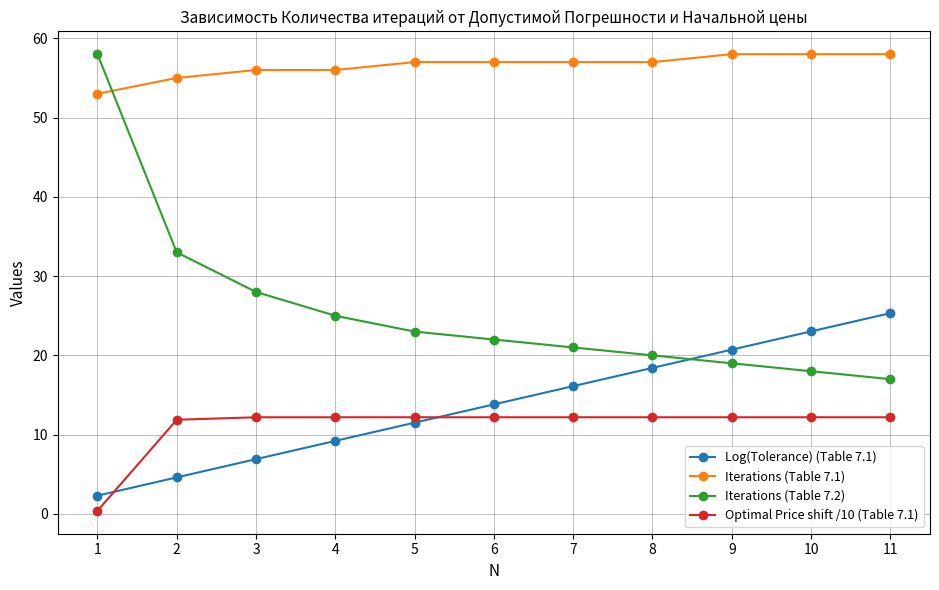

Read the Optimal Price shift /10 (Table 7.1) value at 2.

11.9